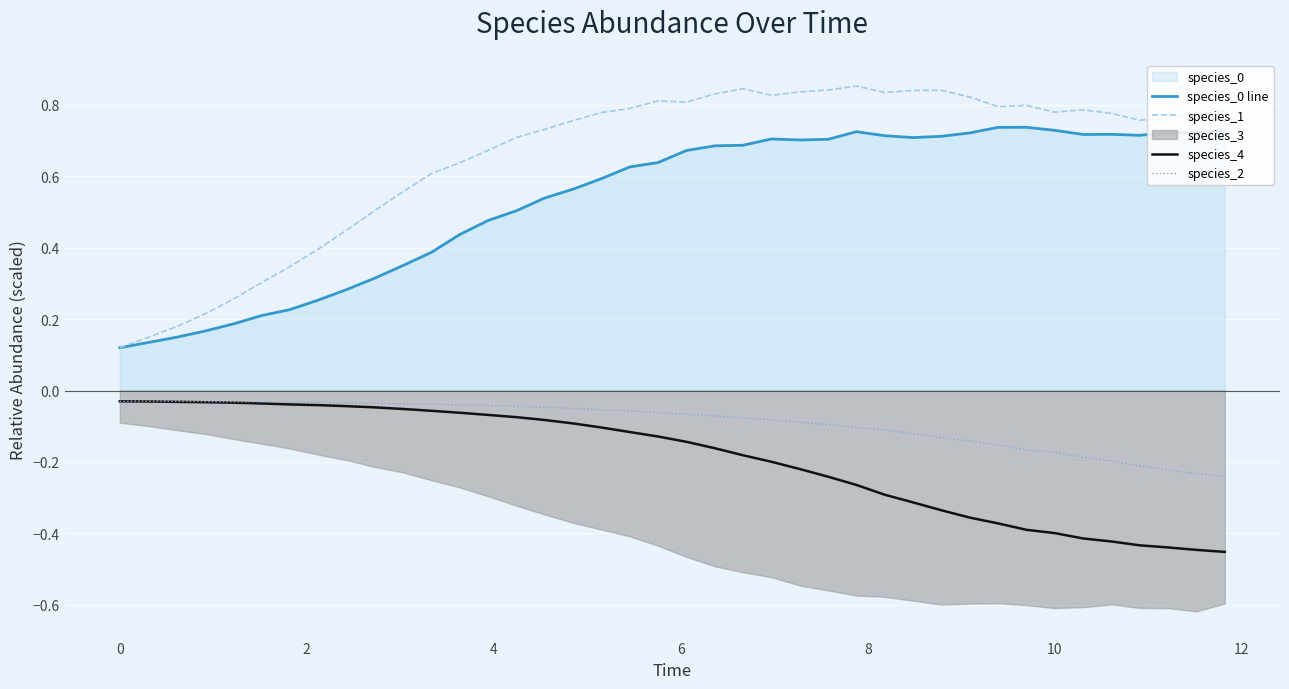

What is the average value of the species_4 series?

-0.2